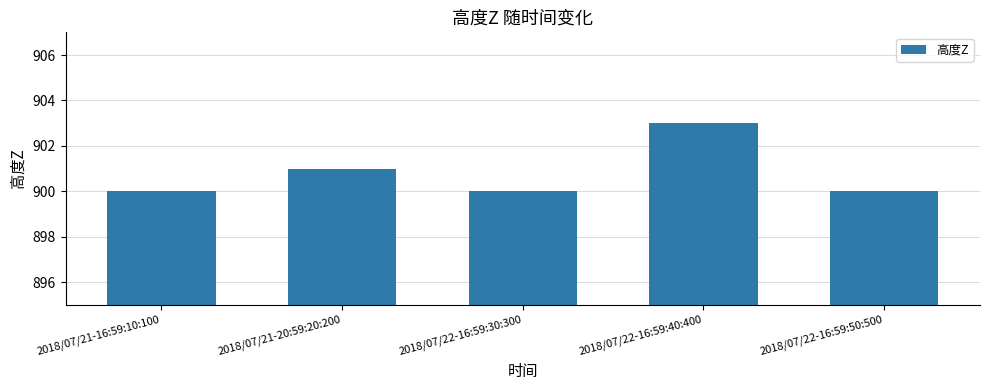

What is the difference between the second highest and minimum values?

1